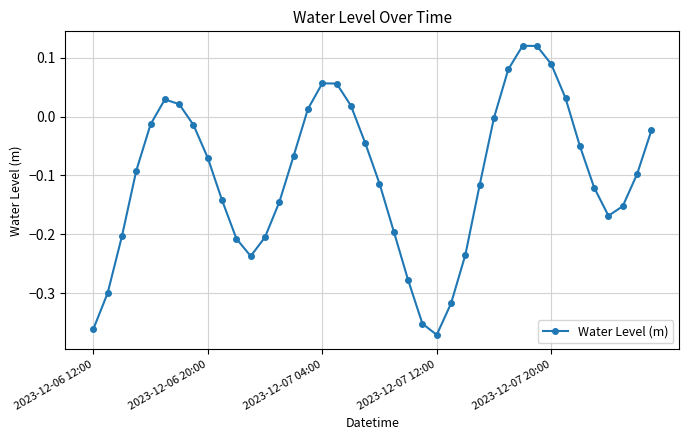

What is the difference between the maximum and minimum values?

0.5